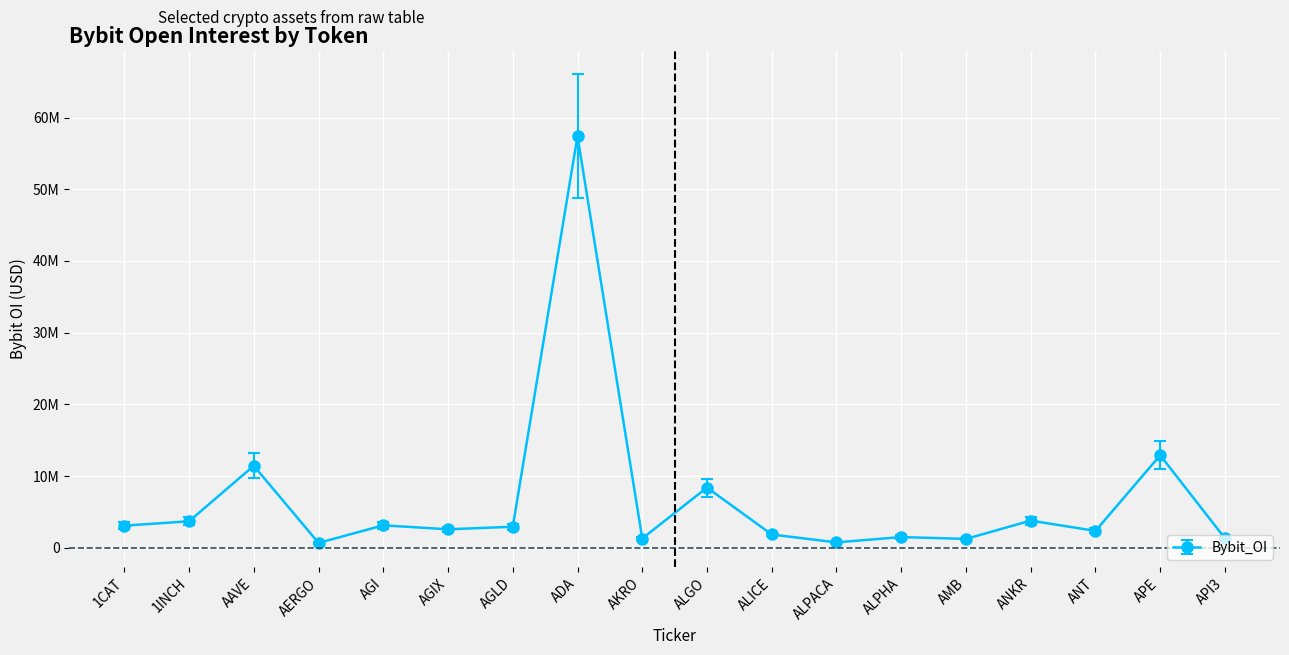

Does the chart have visible grid lines?

Yes